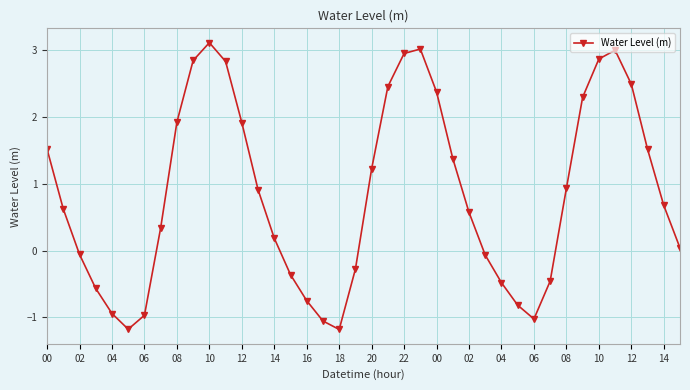

What is the average value?

0.8